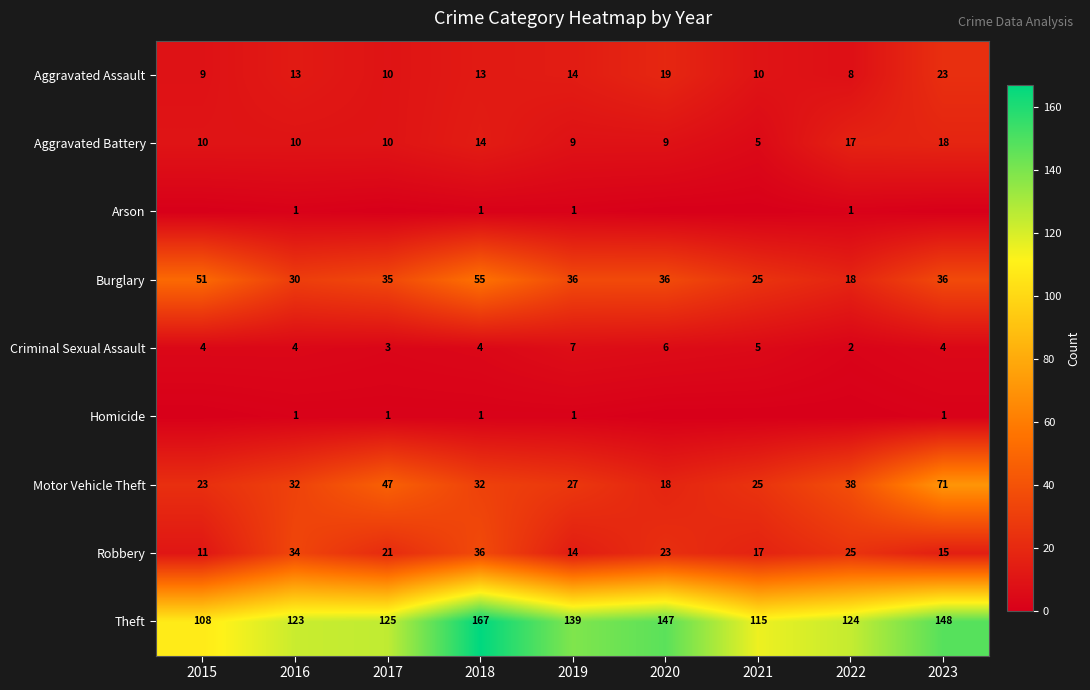

What is the average value of the Aggravated Assault series?

13